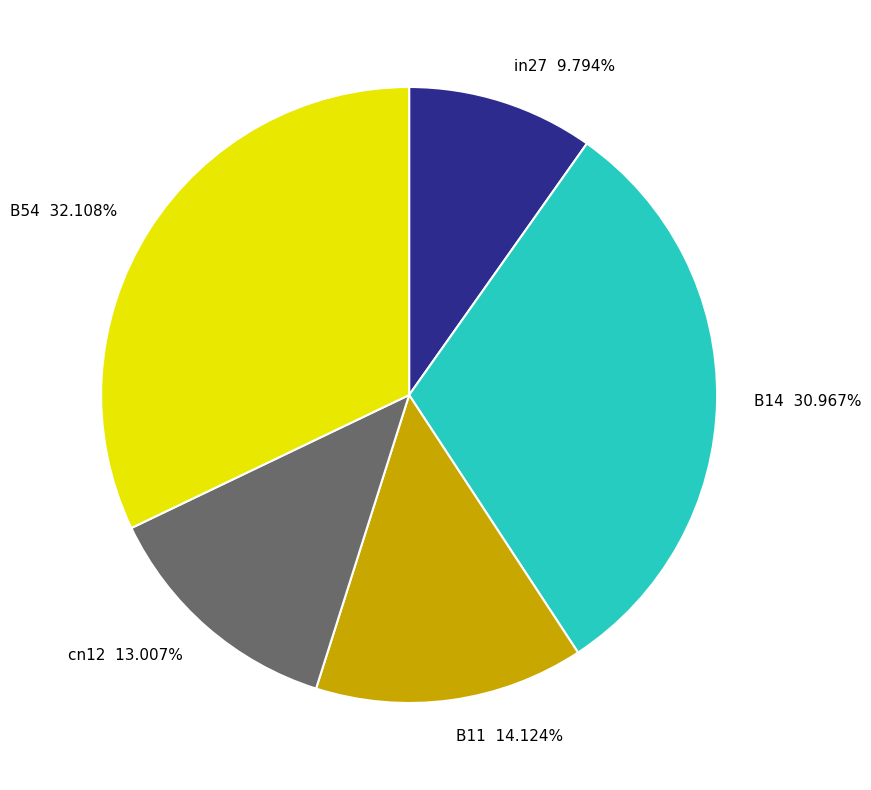

Count the number of slices in the pie.

5